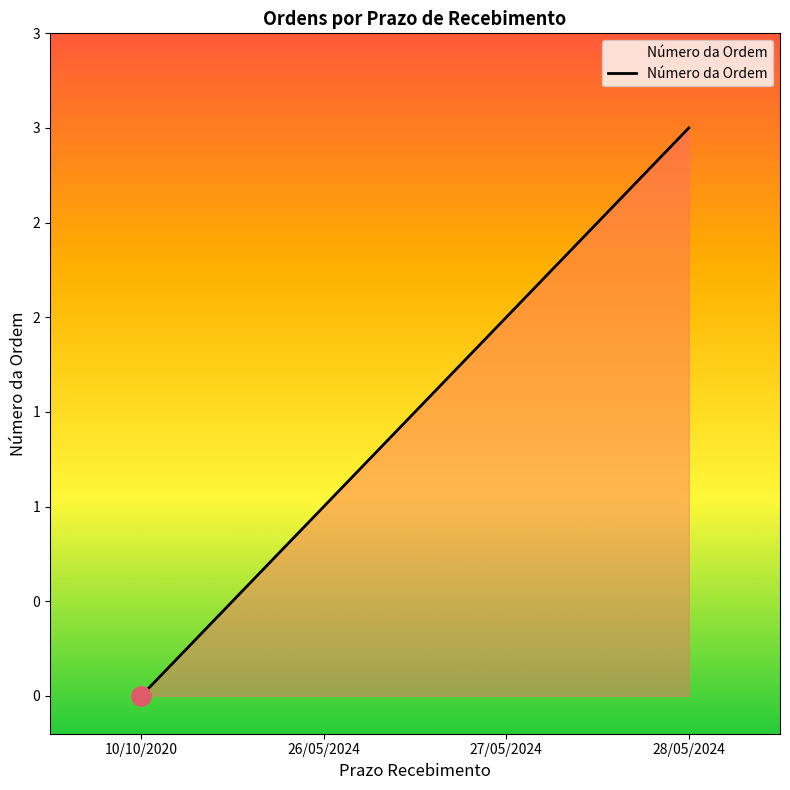

True or false: the data shows 0 at 10/10/2020.

True